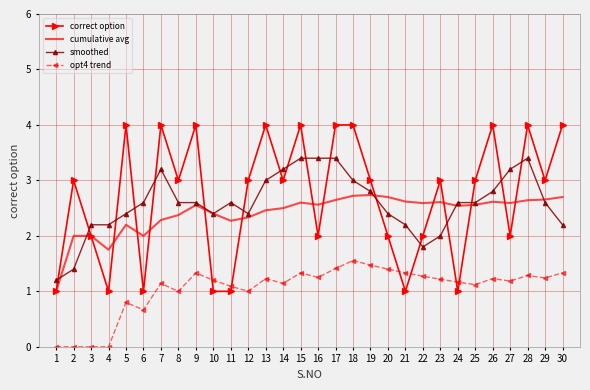

Which series has the largest range (max minus min)?

correct option